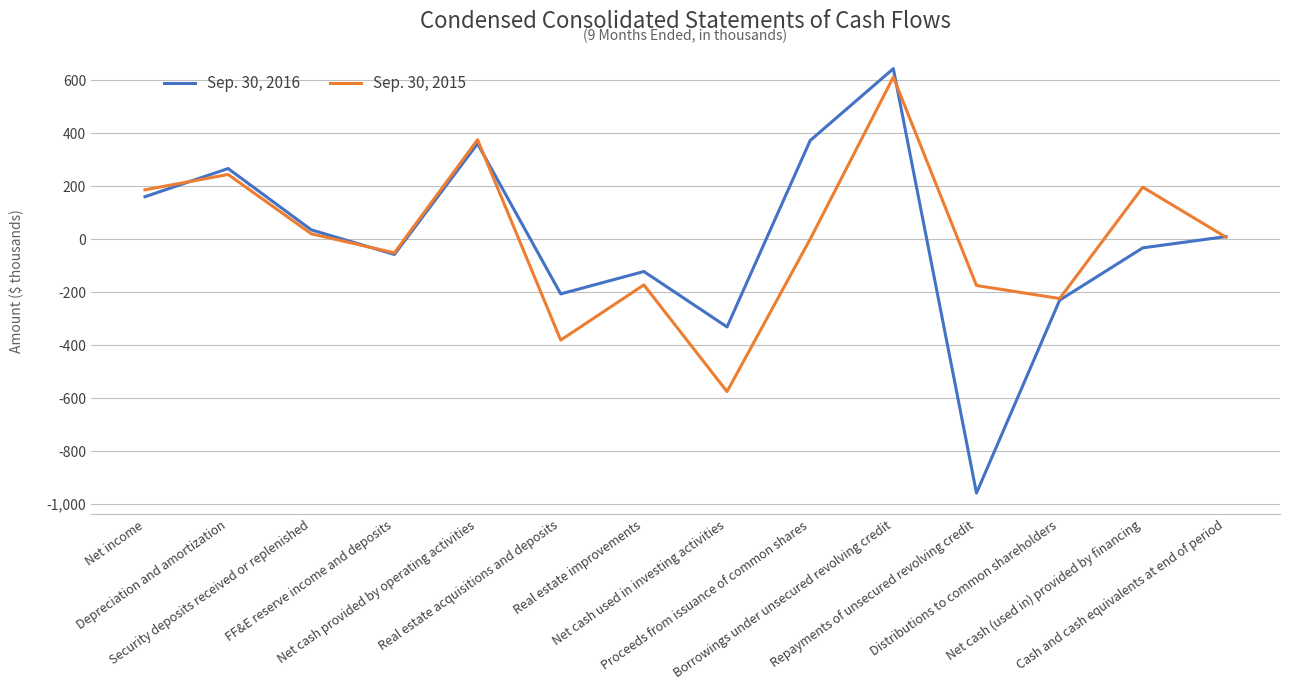

Which series has the largest range (max minus min)?

Sep. 30, 2016